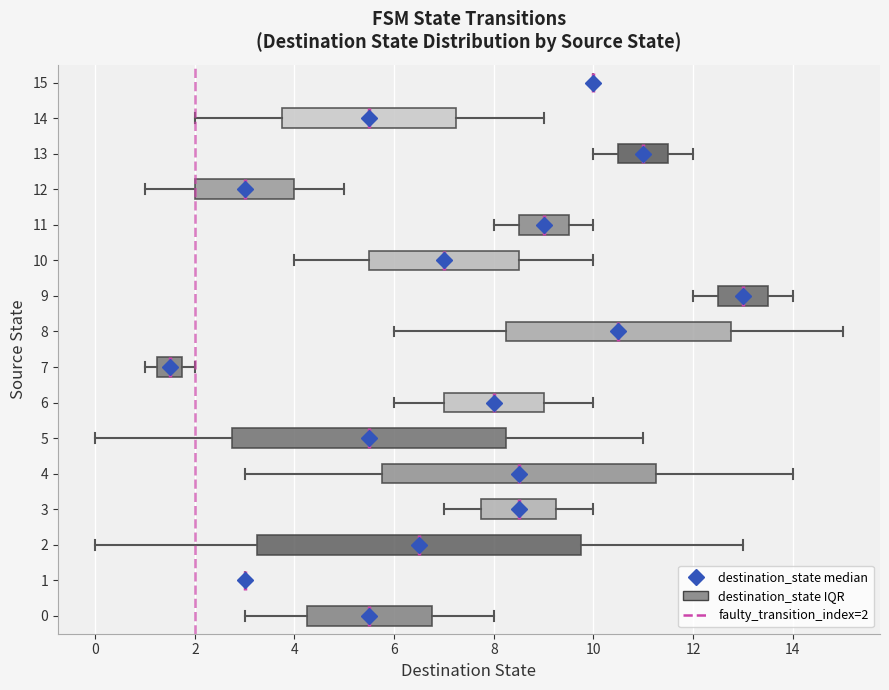

Reading bottom to top, read every box against the x-axis: the position of its median line, the range the box covers, and the ends of its whiskers. The values are not printed on the chart, so give them approximately, as read against the axis.

0: median 5.6, box 4.2 to 6.8, whiskers 3.0 to 8.0
1: box collapsed to a line at 3.0, whiskers 3.0 to 3.0
2: median 6.6, box 3.2 to 9.8, whiskers 0.0 to 13.0
3: median 8.6, box 7.8 to 9.2, whiskers 7.0 to 10.0
4: median 8.6, box 5.8 to 11.2, whiskers 3.0 to 14.0
5: median 5.6, box 2.8 to 8.2, whiskers 0.0 to 11.0
6: median 8.0, box 7.0 to 9.0, whiskers 6.0 to 10.0
7: median 1.6, box 1.2 to 1.8, whiskers 1.0 to 2.0
8: median 10.6, box 8.2 to 12.8, whiskers 6.0 to 15.0
9: median 13.0, box 12.6 to 13.6, whiskers 12.0 to 14.0
10: median 7.0, box 5.6 to 8.6, whiskers 4.0 to 10.0
11: median 9.0, box 8.6 to 9.6, whiskers 8.0 to 10.0
12: median 3.0, box 2.0 to 4.0, whiskers 1.0 to 5.0
13: median 11.0, box 10.6 to 11.6, whiskers 10.0 to 12.0
14: median 5.6, box 3.8 to 7.2, whiskers 2.0 to 9.0
15: box collapsed to a line at 10.0, whiskers 10.0 to 10.0